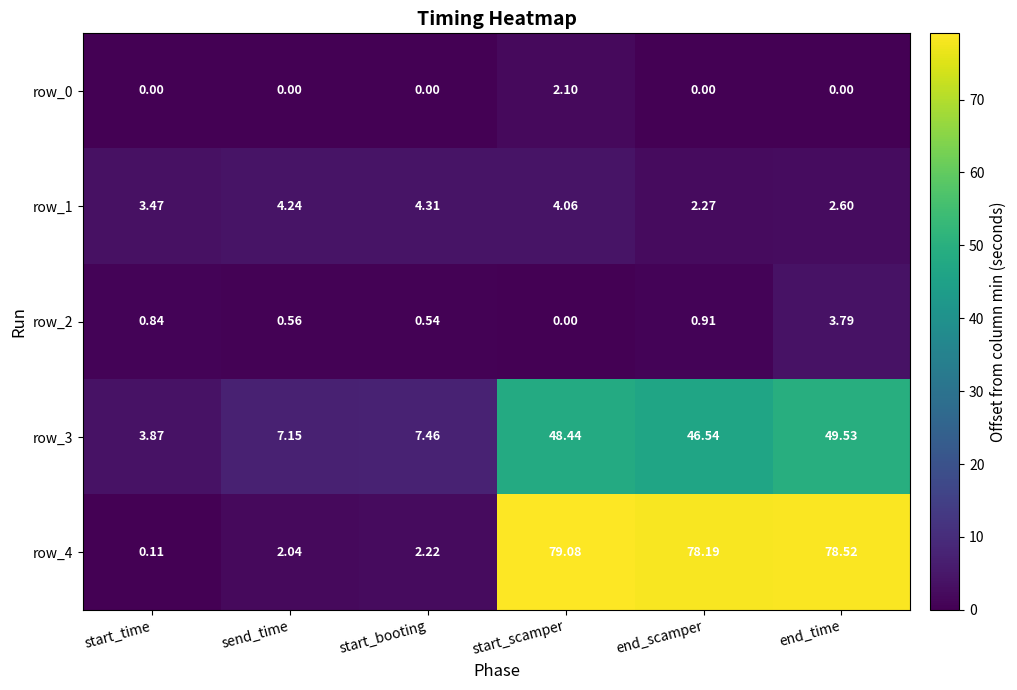

Which category has the highest value in the row_4 series?

start_scamper